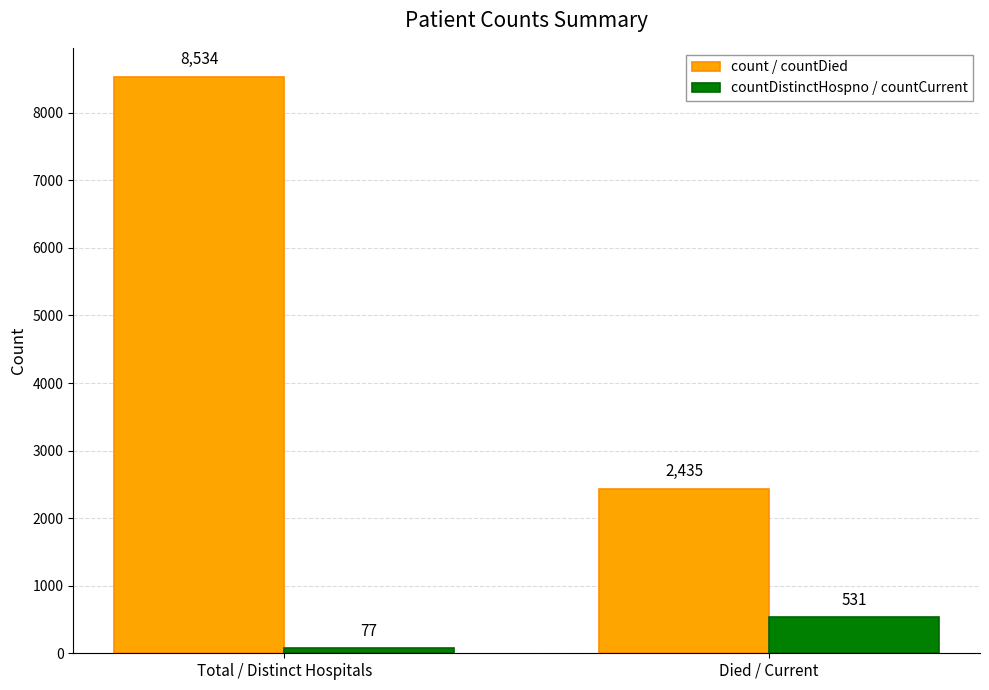

At which category does the chart reach its peak across all series?

Total / Distinct Hospitals